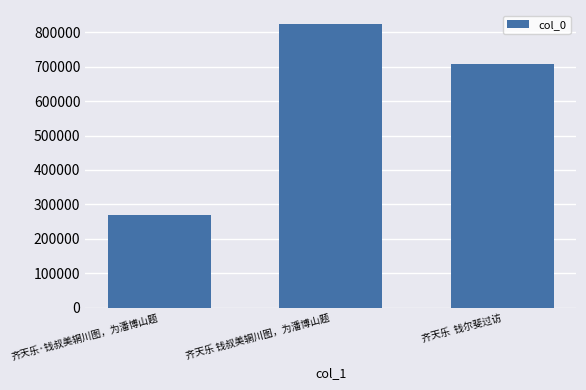

Reading right to left, transcribe all the data shown in this chart.

708949	823351	269364